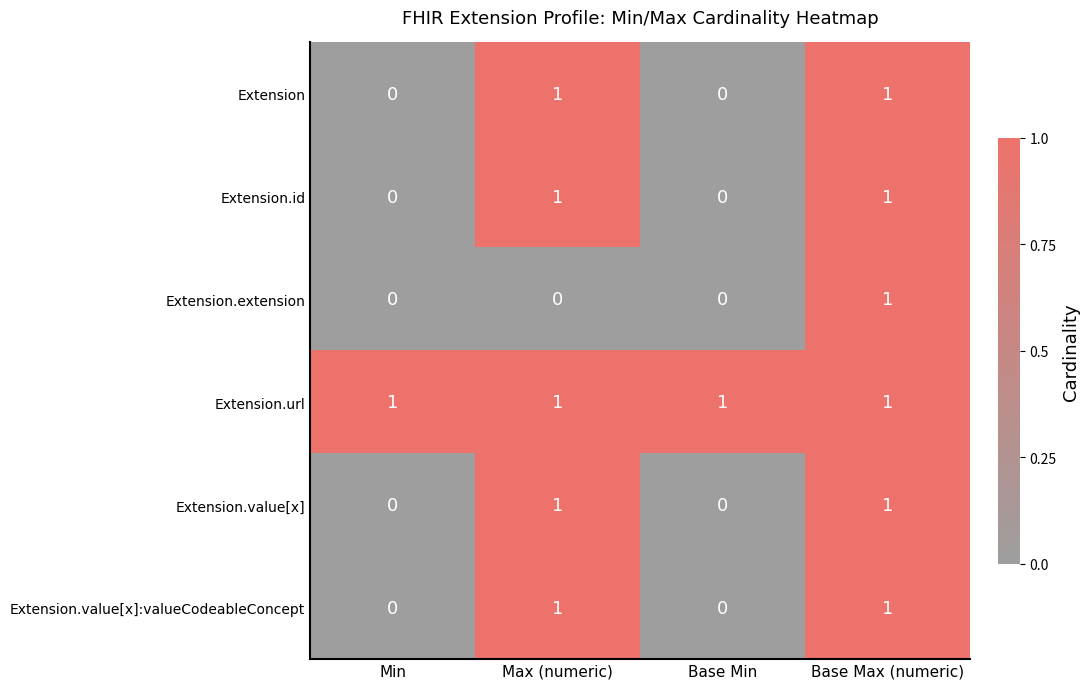

At how many categories does at least one series exceed 0?

4